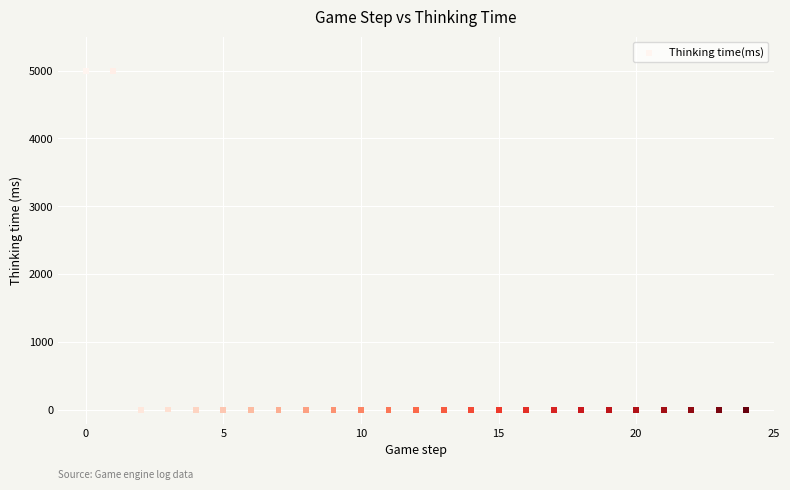

What is the range of Y values (max minus min)?

4998